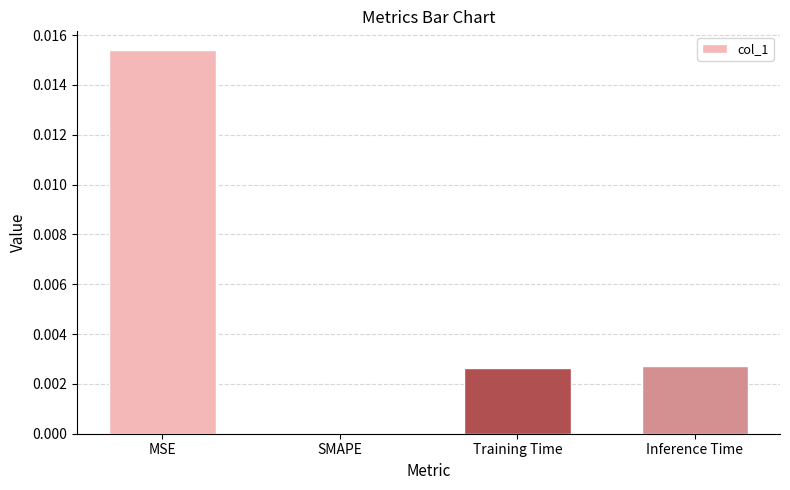

Count the values in the range 0 to 1.

4